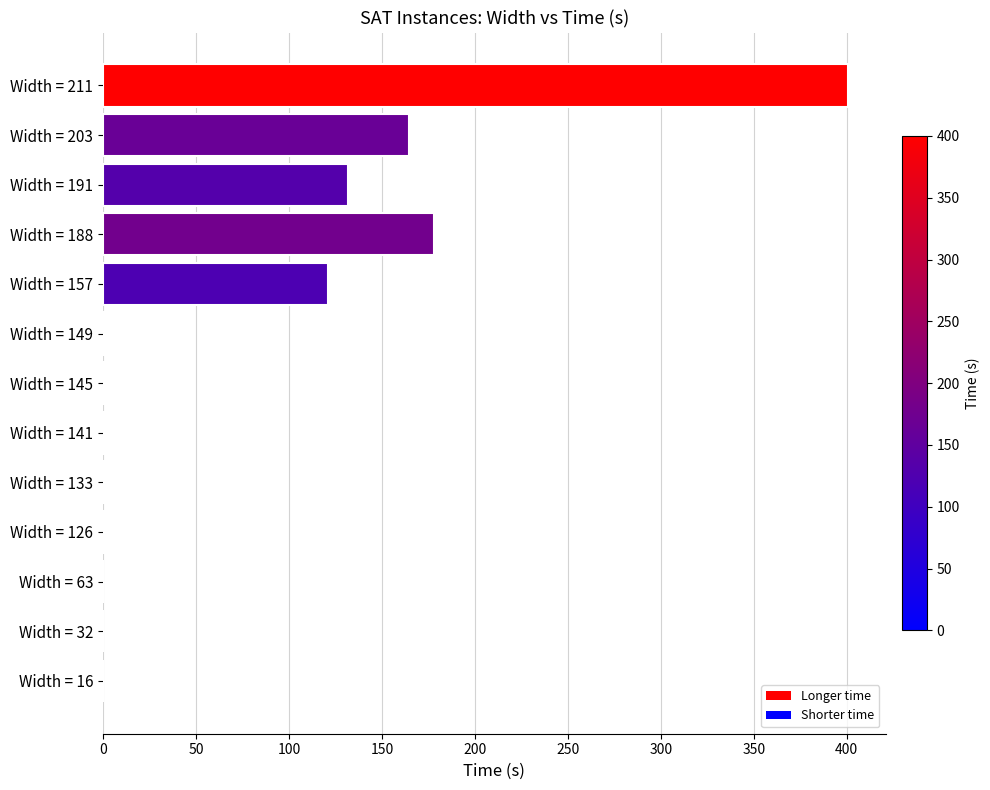

The value at Width = 191 is 211.4. True or false?

False